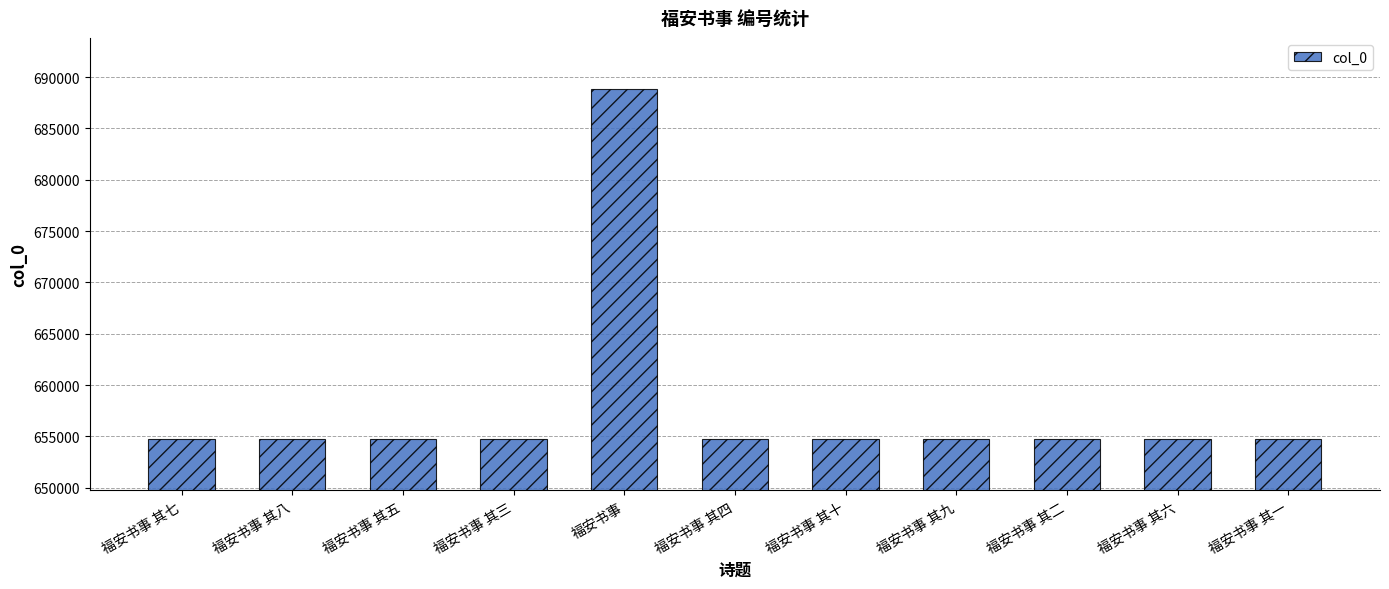

Read the value at 福安书事 其十.

654747